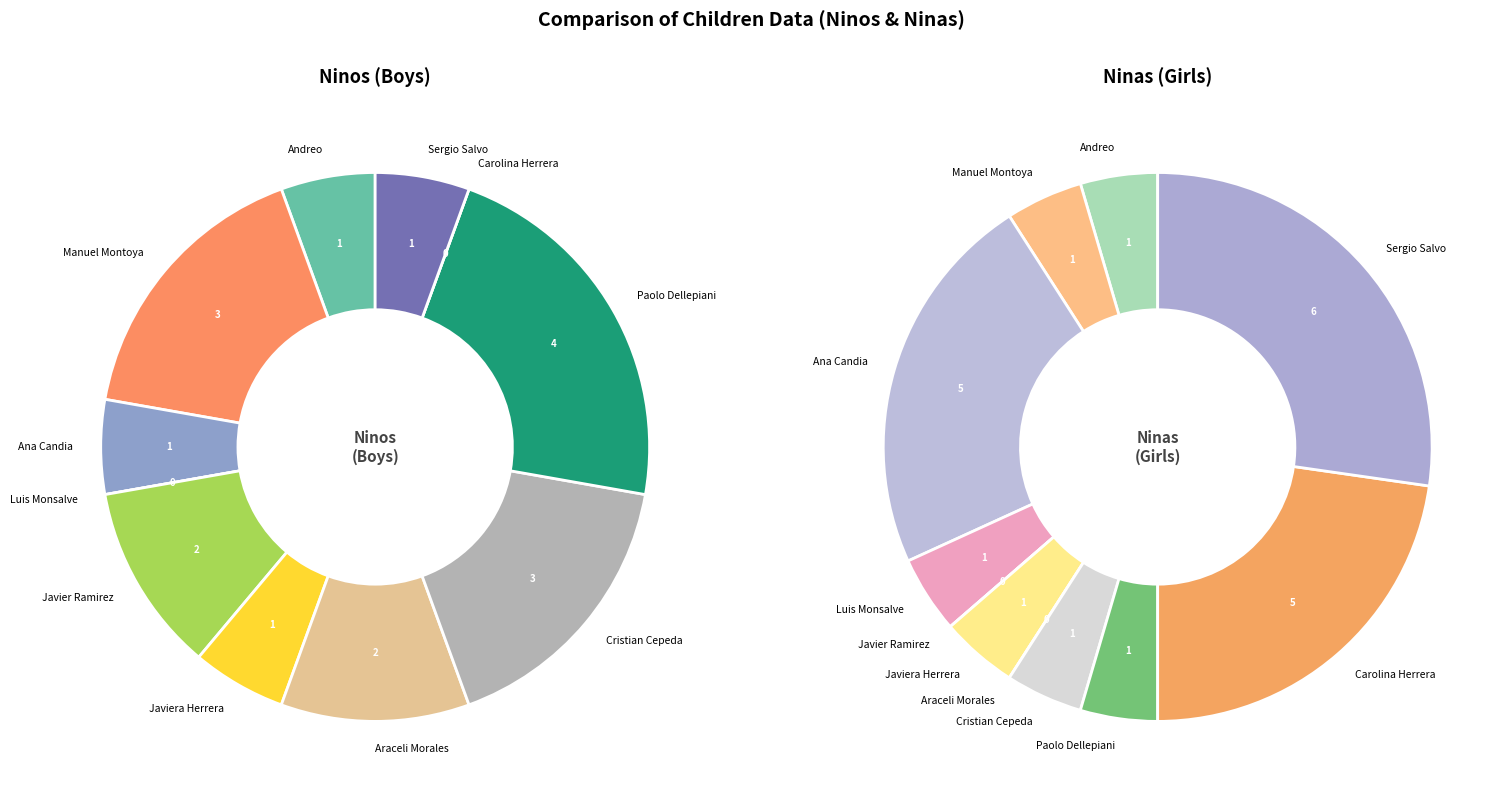

How many slices are in this pie chart?

11